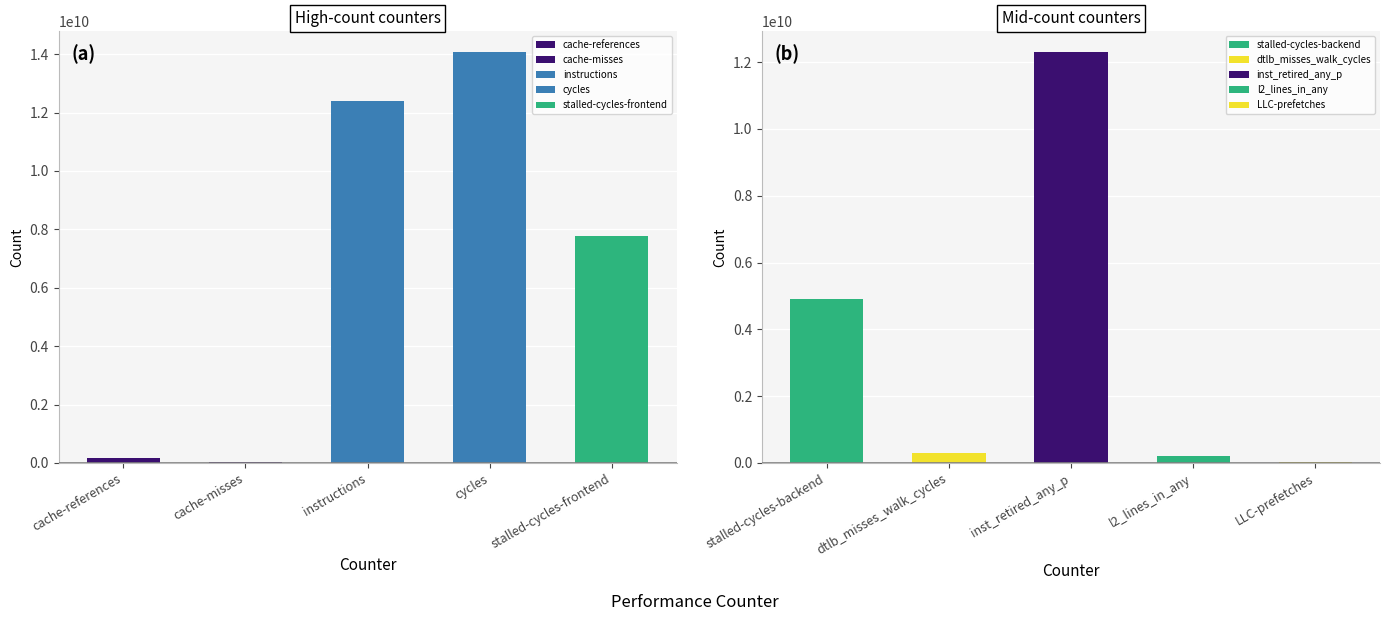

List the labels in order of value, smallest first.

cache-misses, LLC-prefetches, cache-references, l2_lines_in_any, dtlb_misses_walk_cycles, stalled-cycles-backend, stalled-cycles-frontend, inst_retired_any_p, instructions, cycles